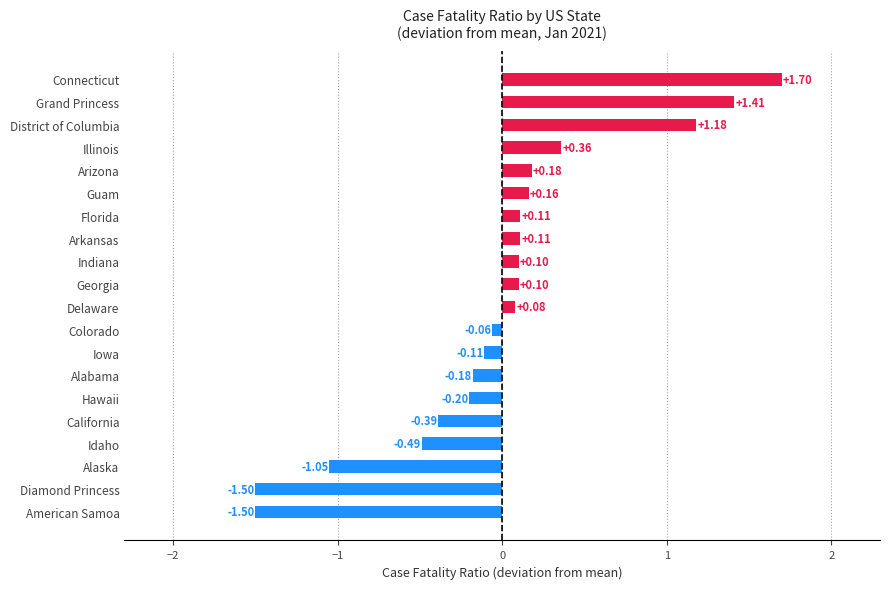

Which category has the highest value across all series?

Connecticut